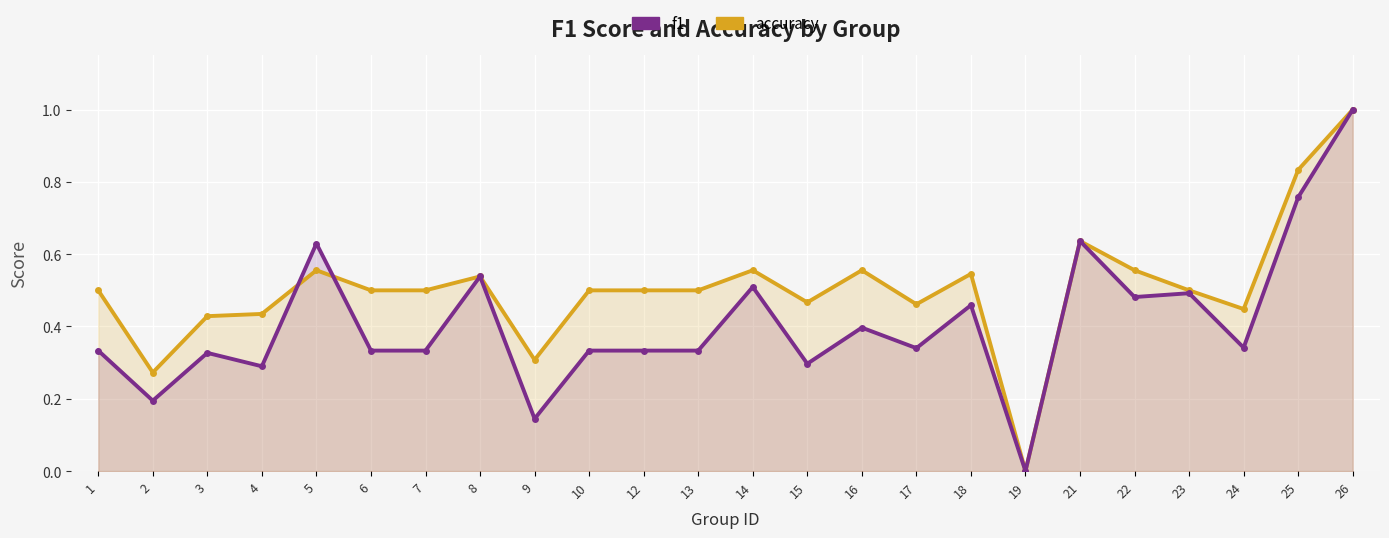

After their last crossing, which series has the higher values: accuracy or f1?

accuracy